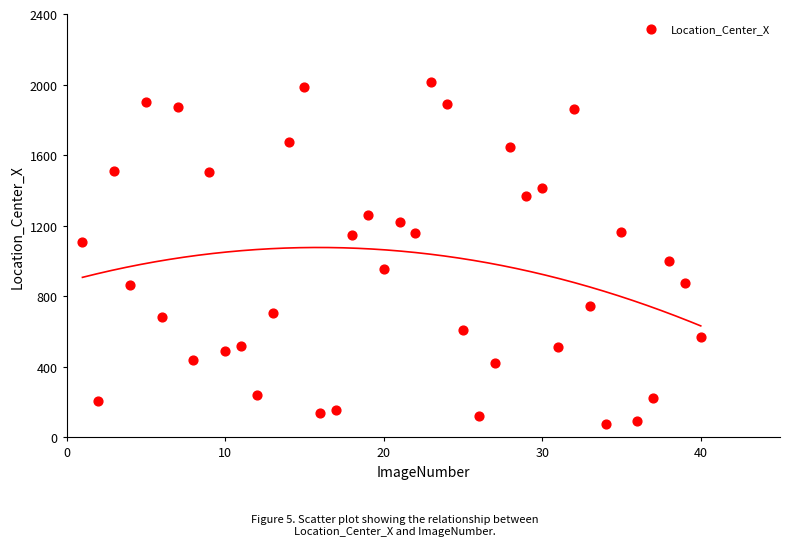

What is the range of Y values (max minus min)?

1938.2